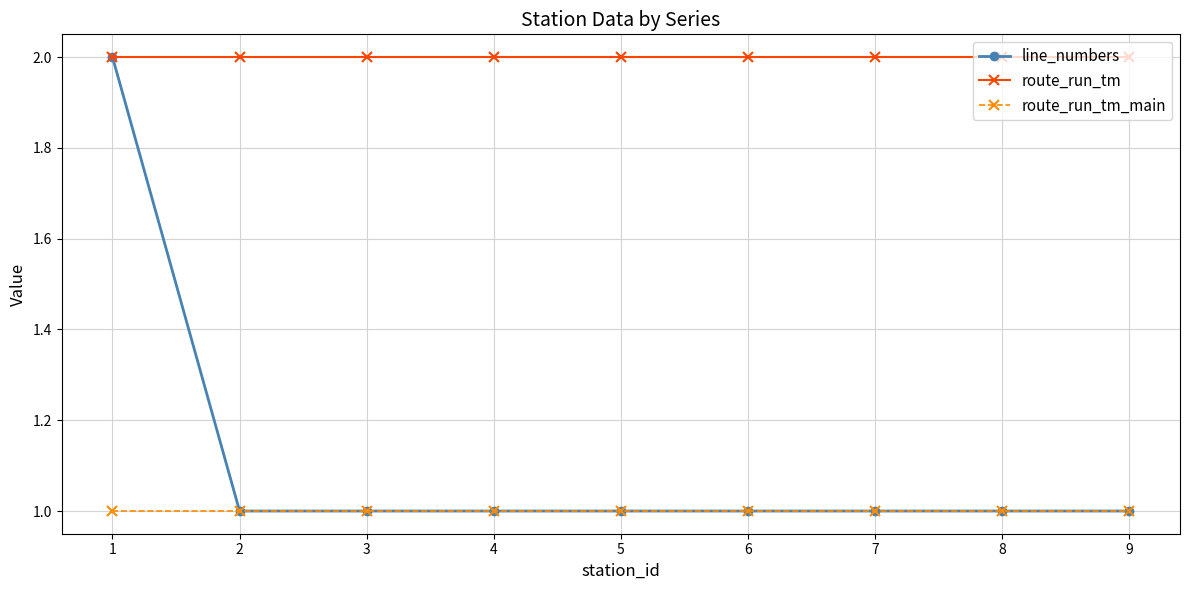

Between 1 and 6, which series saw the biggest shift?

line_numbers